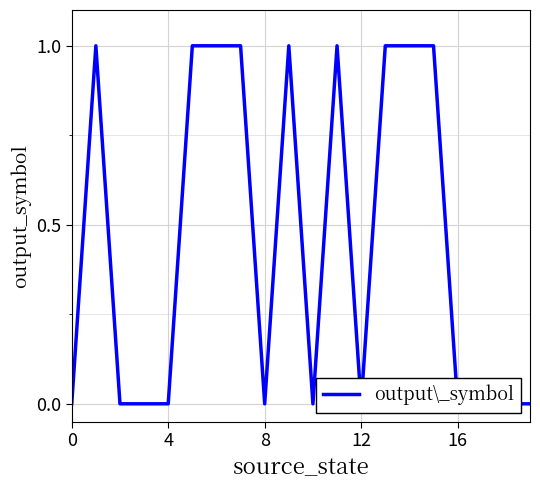

Count the values in the range 0 to 1.

20